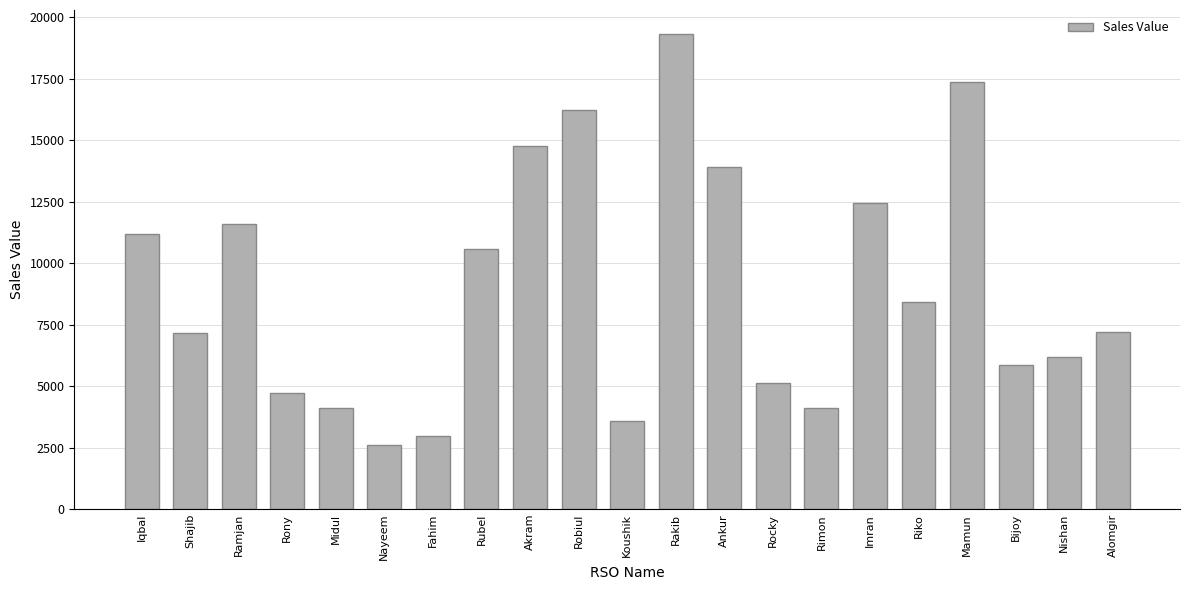

How many distinct data groups are displayed?

1